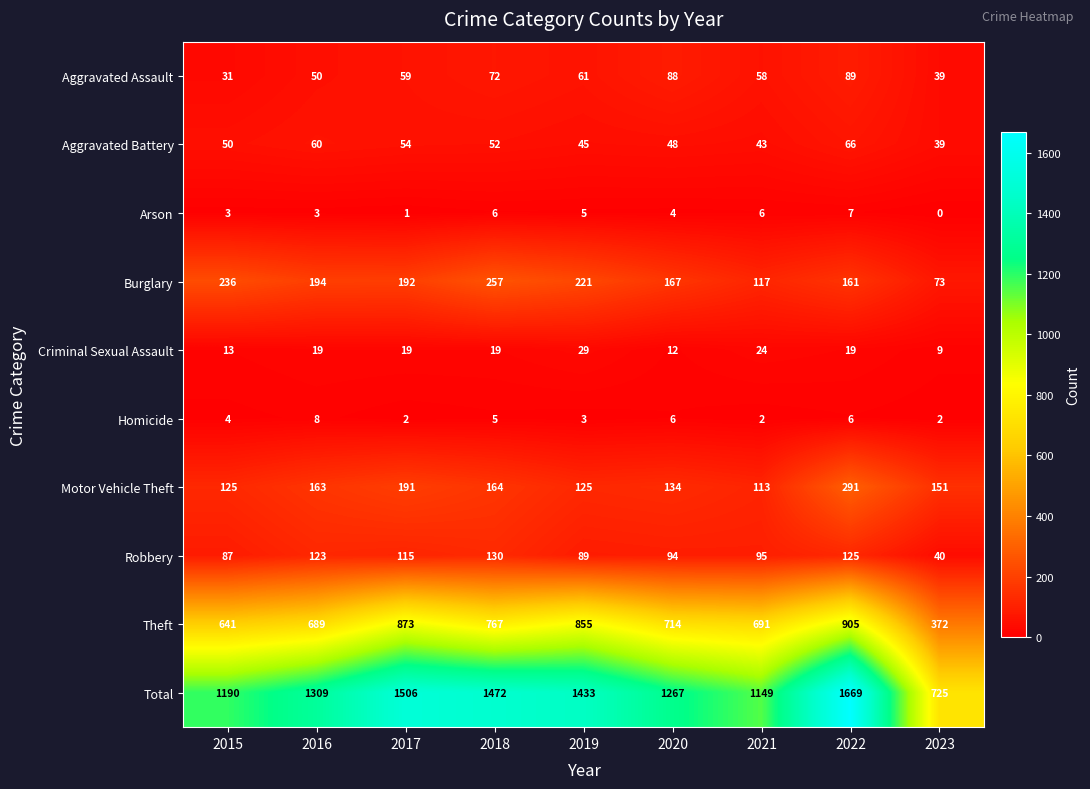

Which series has the largest range (max minus min)?

Total